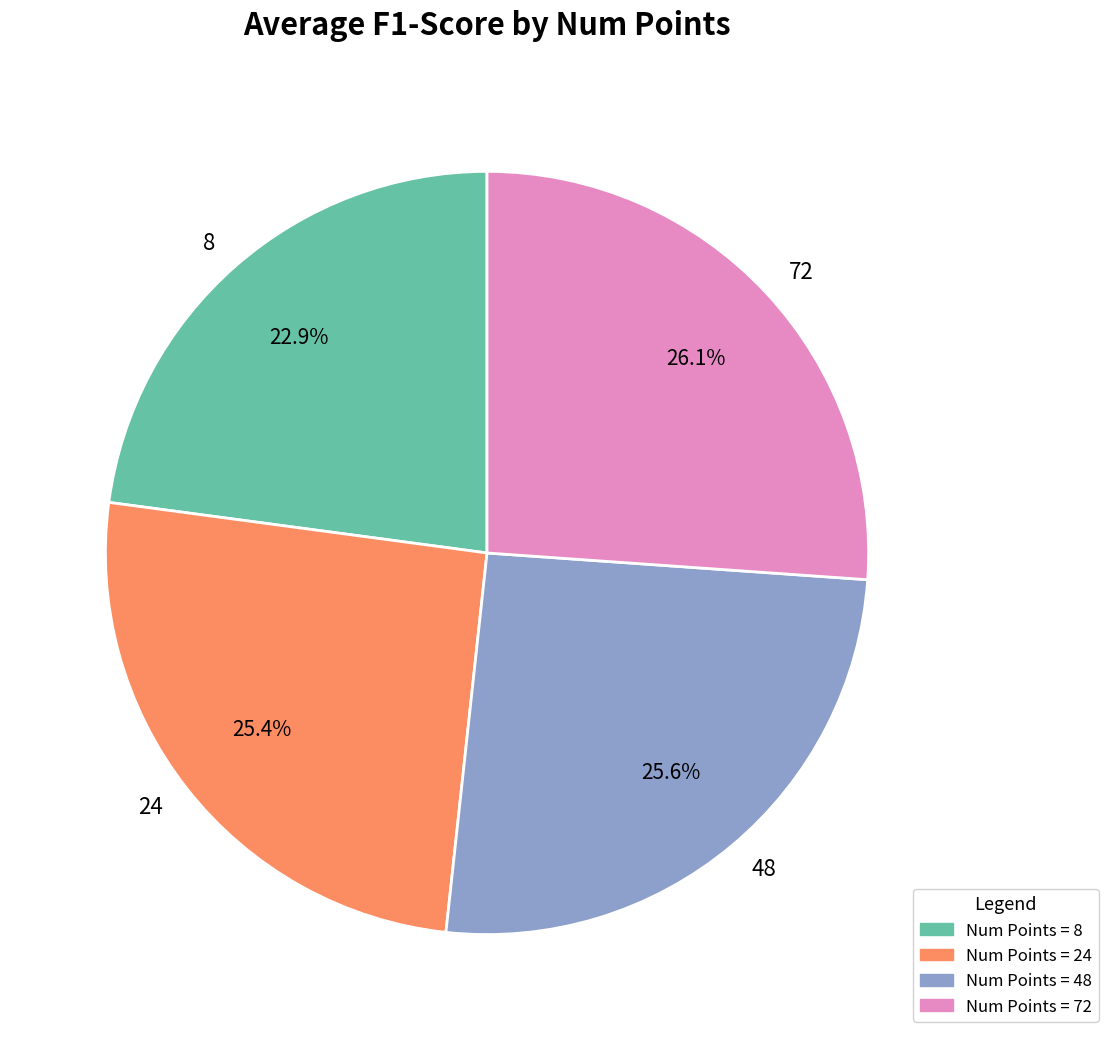

Is it true that 48 is 26% of the pie?

True